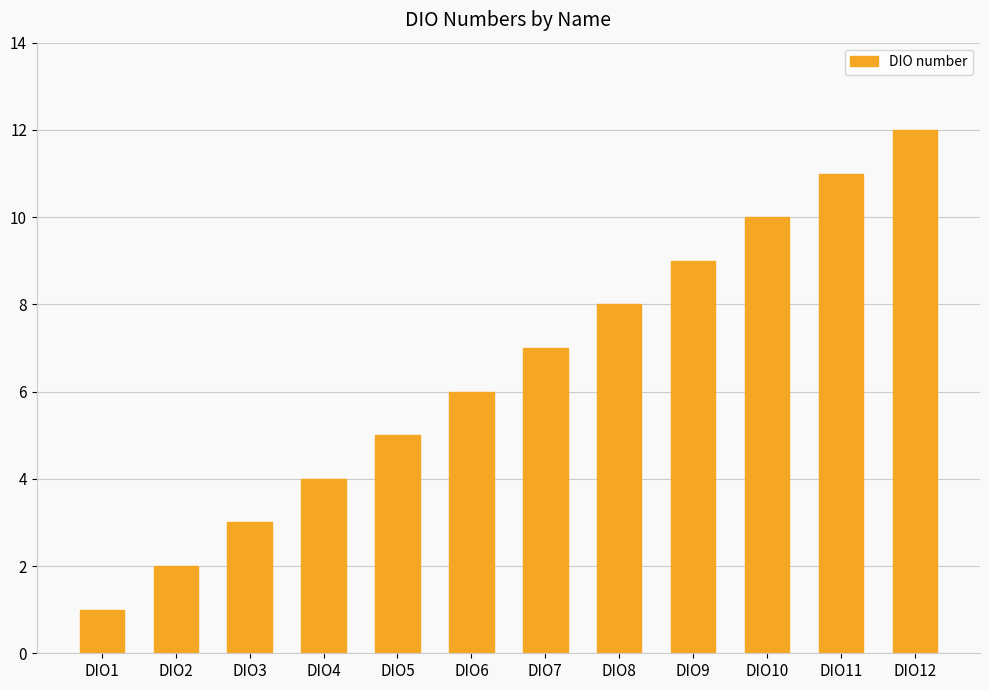

What is the difference between the second highest and second lowest values?

9